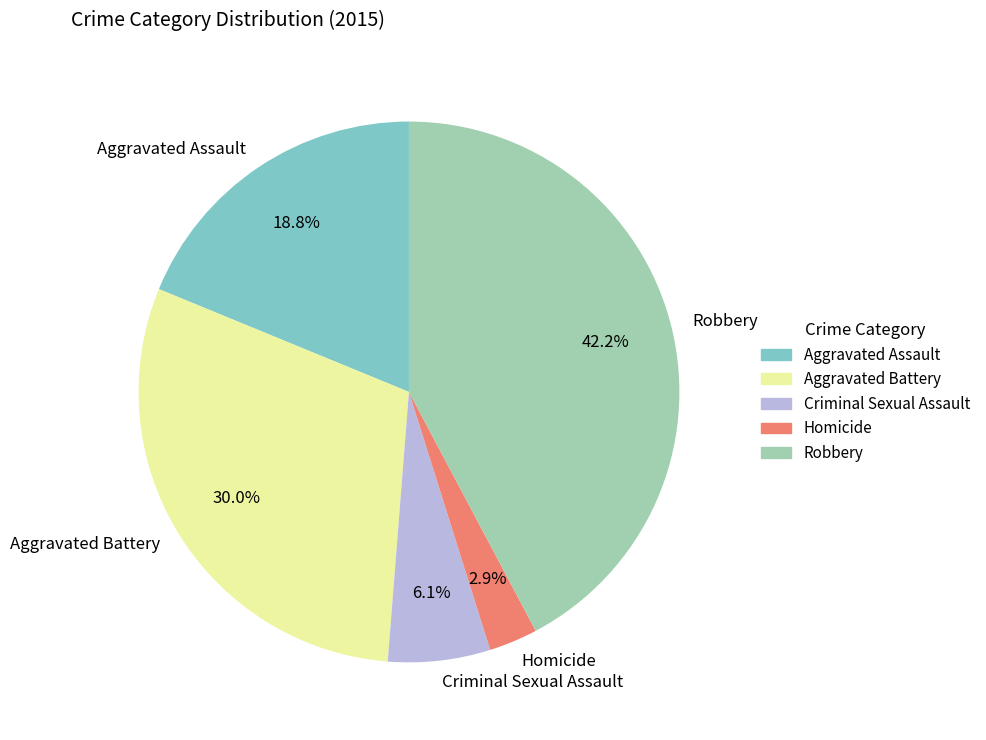

Does Aggravated Battery account for over 50% of the chart?

No